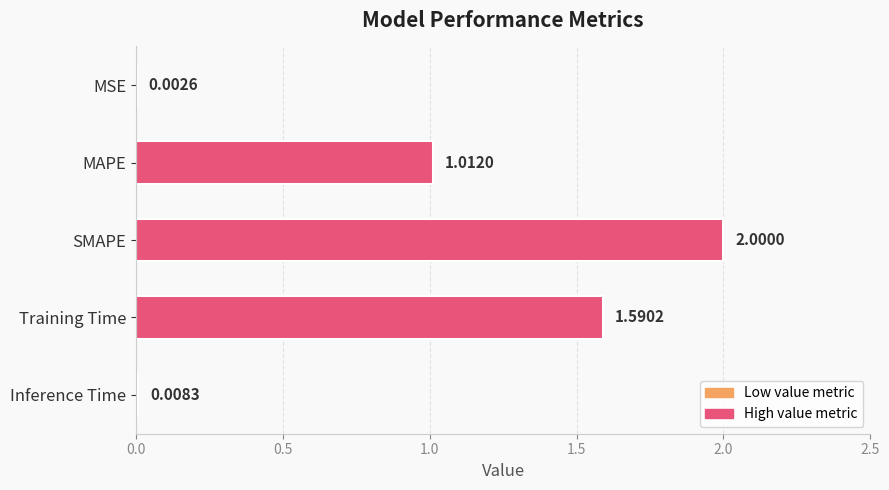

What is the average value?

0.9